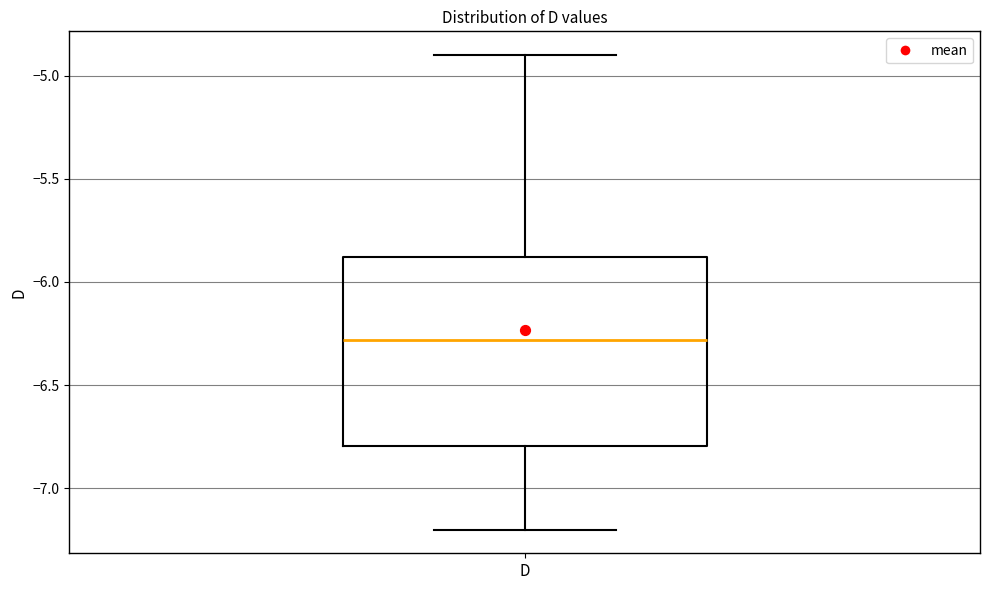

Read this box plot against the y-axis: the position of the median line, the range covered by the box, and the ends of both whiskers. The values are not printed on the chart, so give them approximately, as read against the axis.

median -6.3, box -6.8 to -5.9, whiskers -7.2 to -4.9